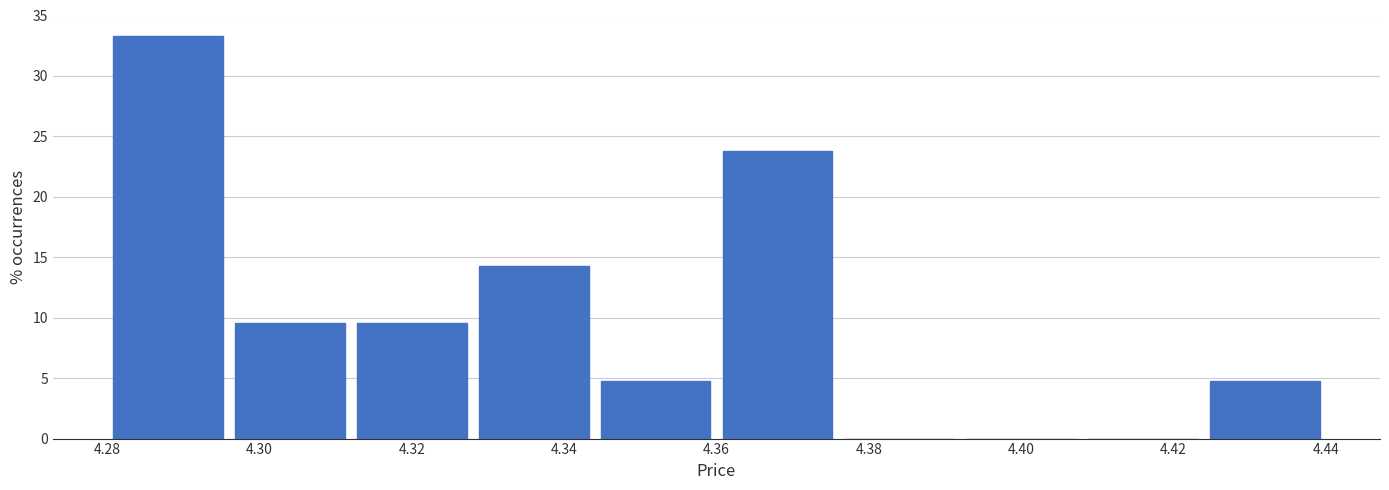

What is the height of the bar covering 4.344 to 4.360 on the x-axis? The values are not printed on the chart, so give them approximately, as read against the axis.

5.0